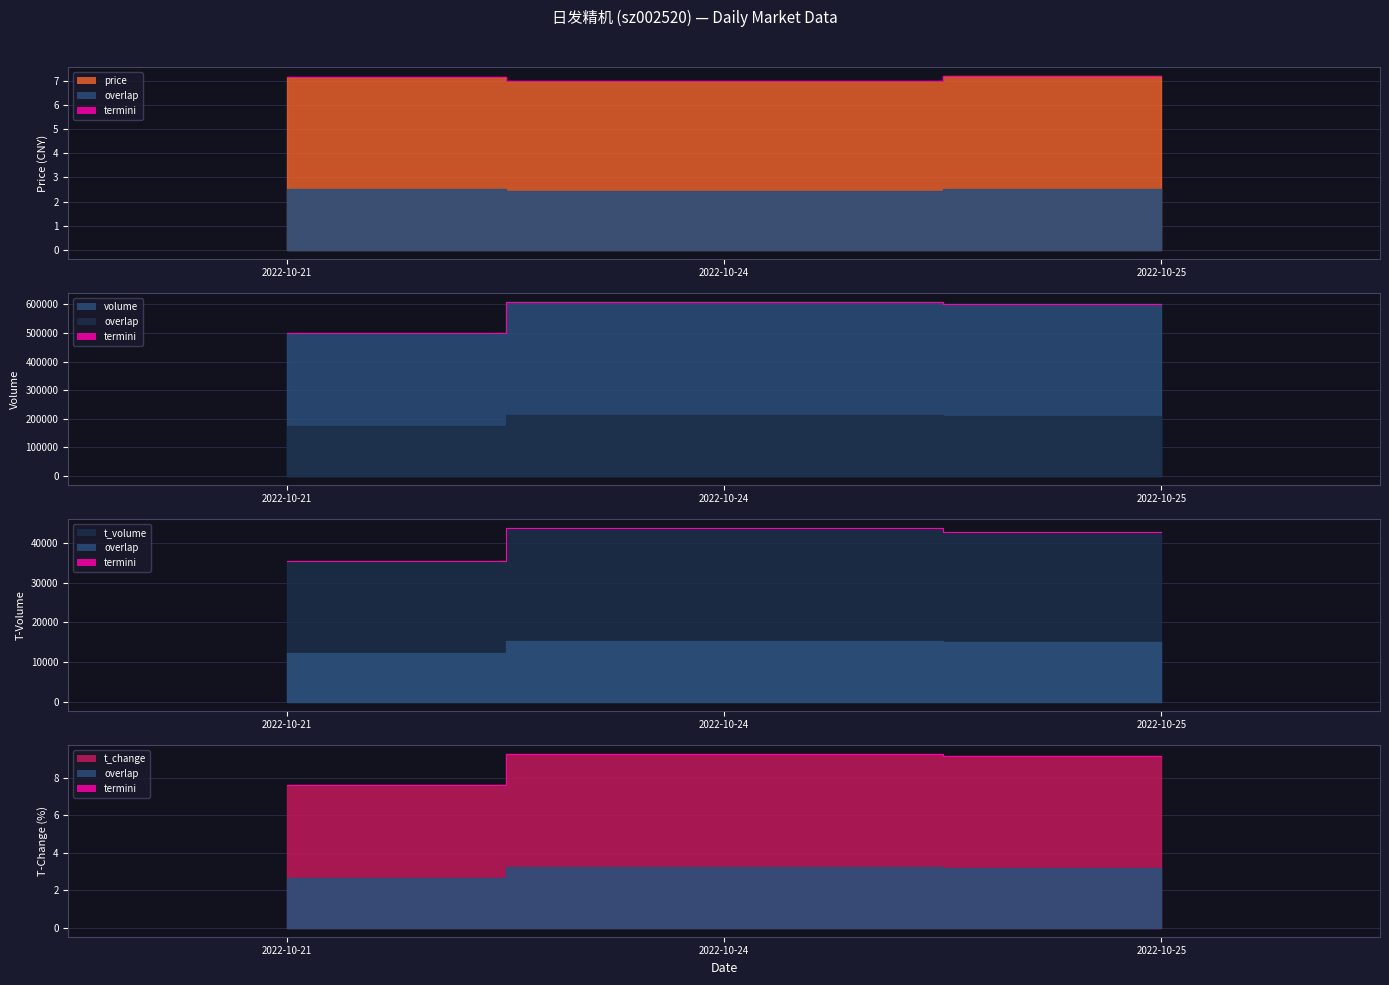

What is the value of the price_termini point at the 3rd from the left?

7.2